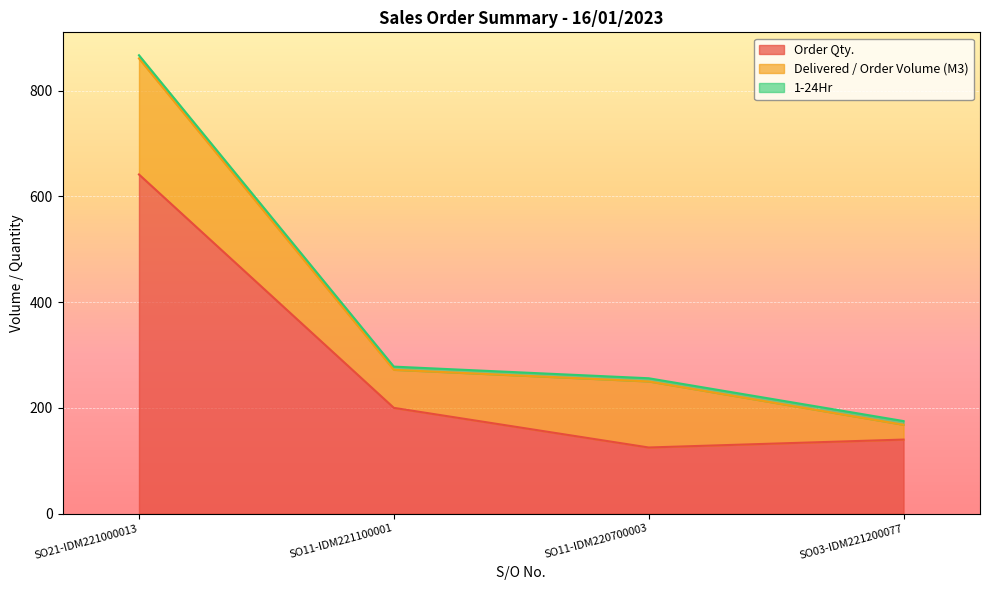

What is the label of the 1st point from the left?

SO21-IDM221000013